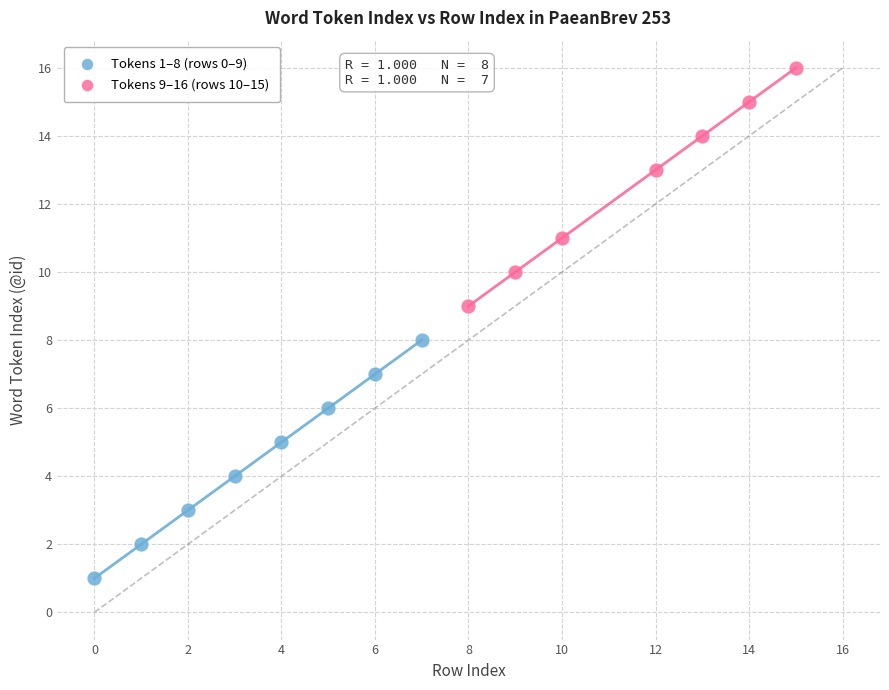

Which series reaches the maximum Y coordinate?

Tokens 9–16 (rows 10–15)